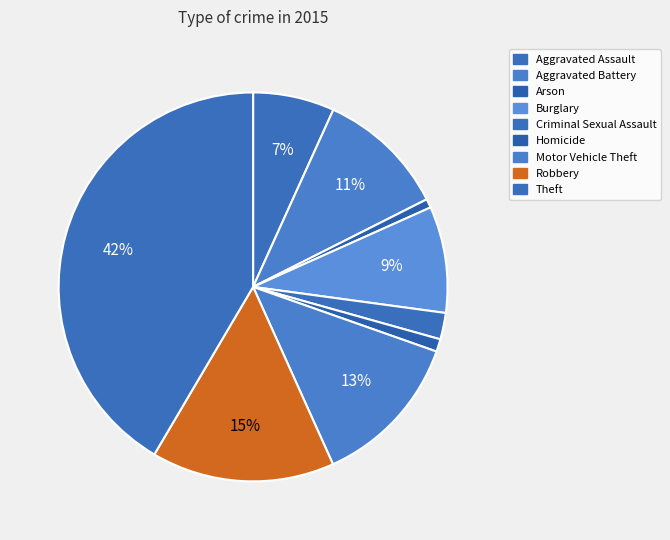

Does any single category account for the majority?

No